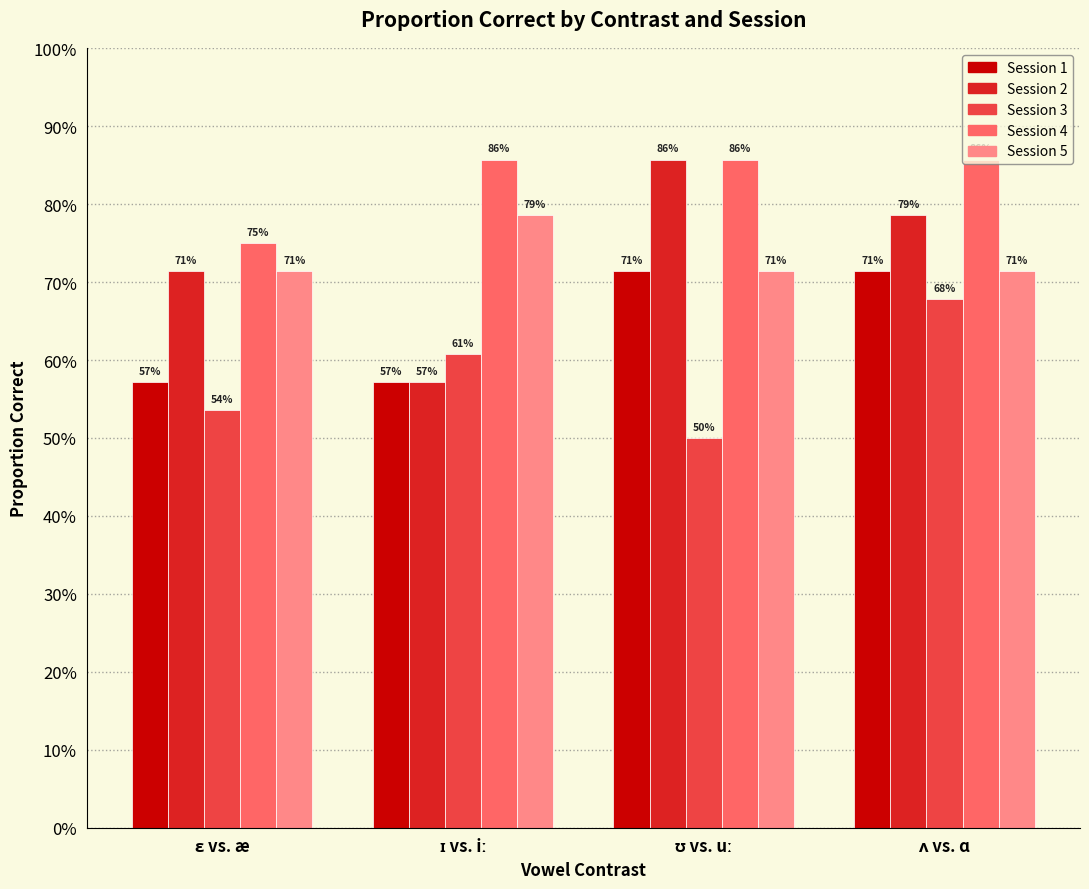

Are the bars grouped side by side (vs. stacked)?

Yes